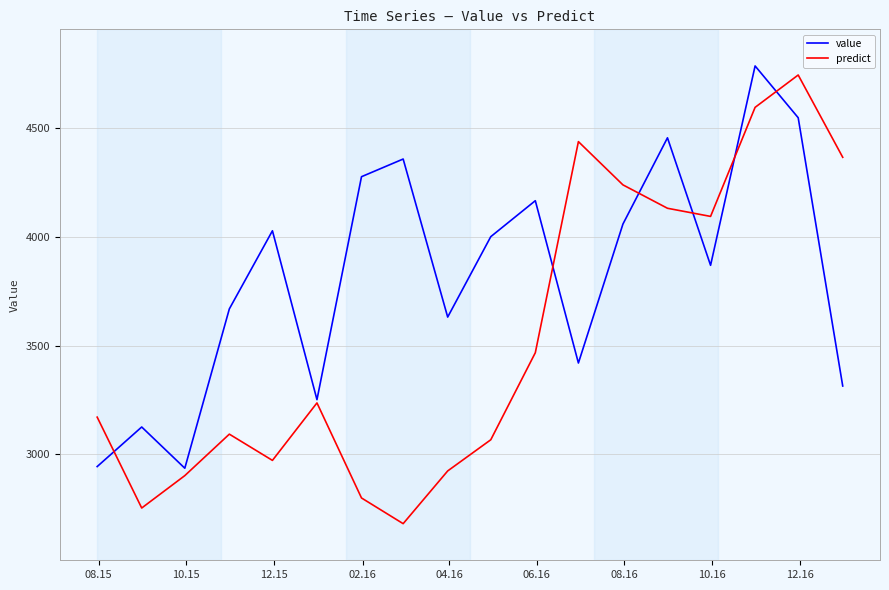

Which series has the largest total across all categories?

value